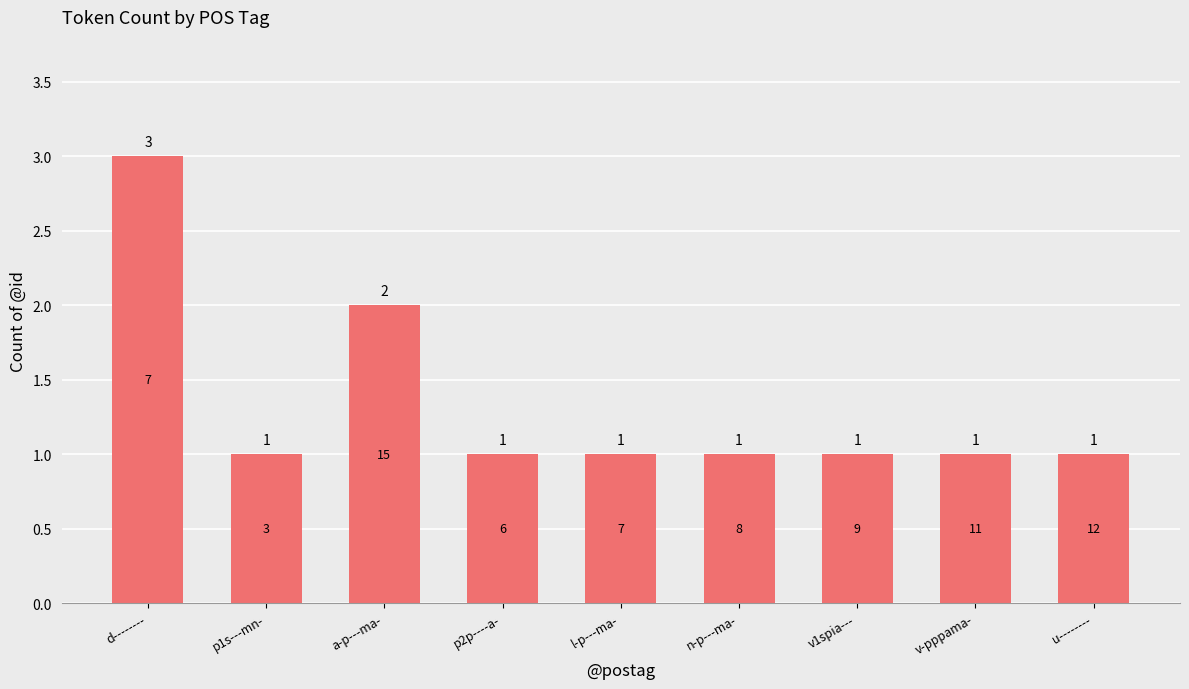

Is it true that the value at v-pppama- is 1?

True